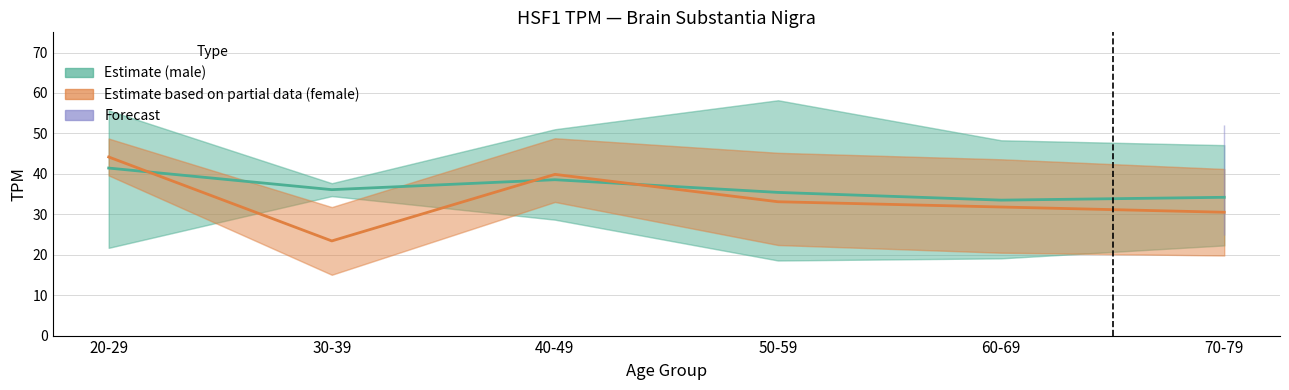

What is the spread (max minus min) of values at 40-49?

1.3